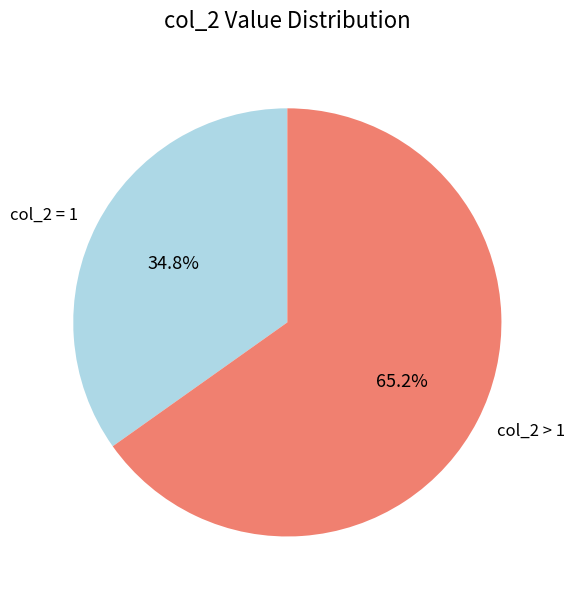

Does col_2 = 1 account for over 50% of the chart?

No